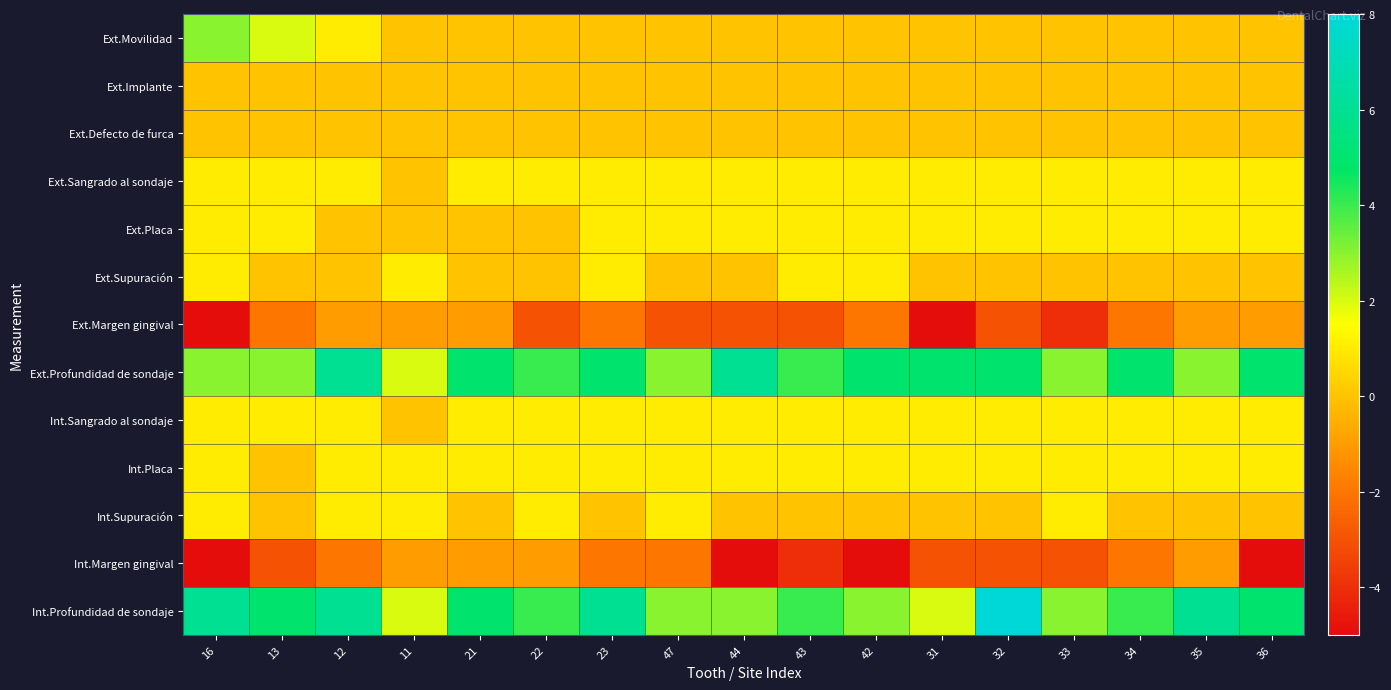

Count the number of data series in this chart.

13